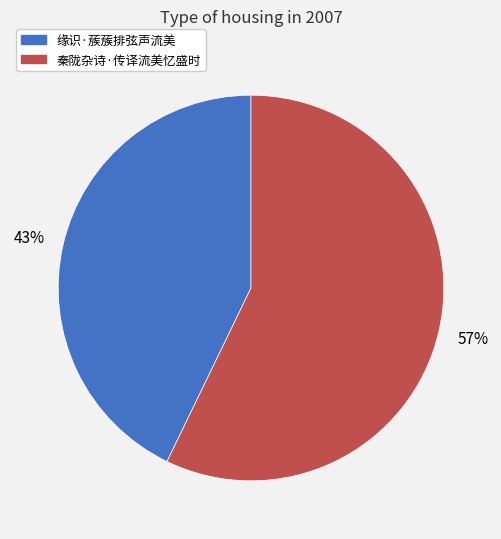

Count the number of slices in the pie.

2